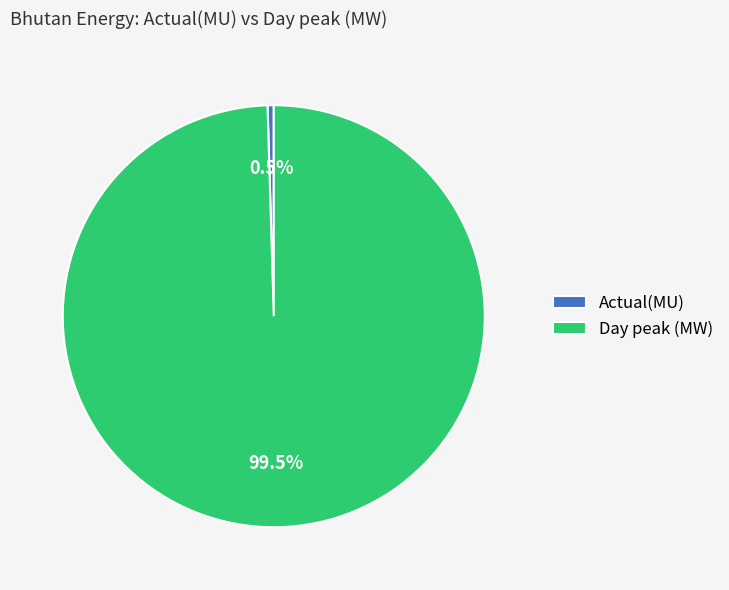

Combined, what portion of the pie is Day peak (MW) and Actual(MU)?

100.0%